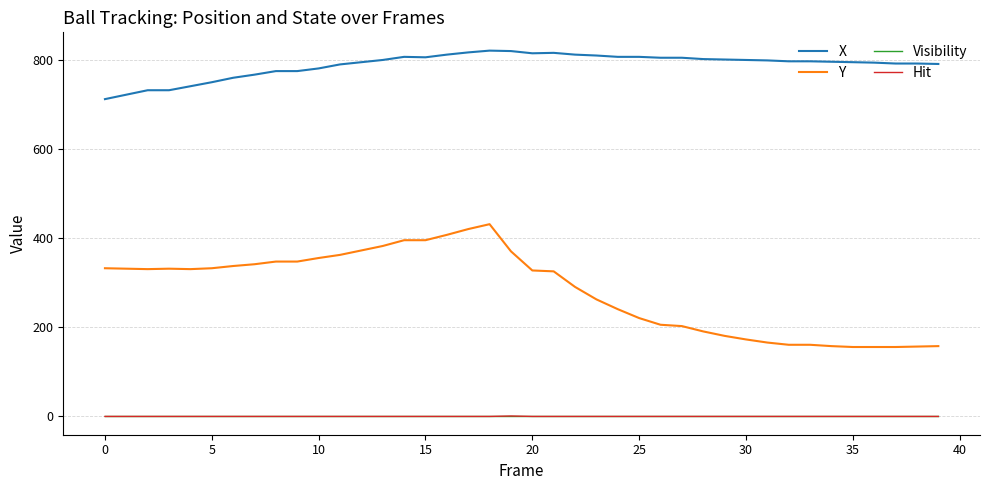

True or false: Visibility and Y cross at least once.

False